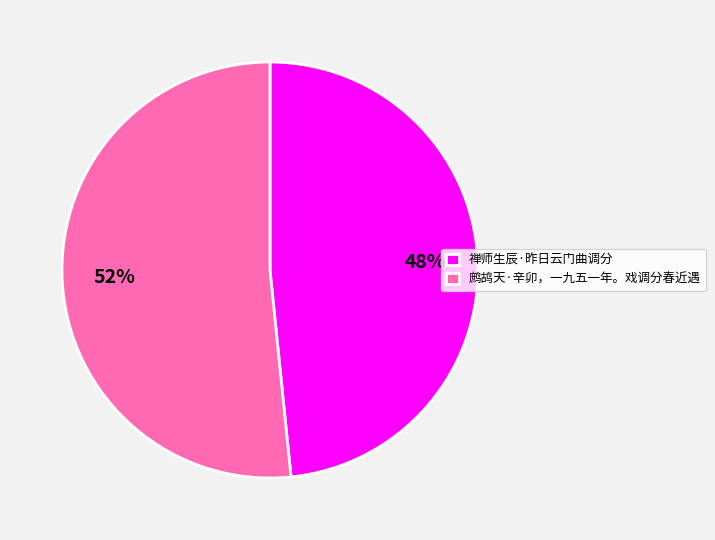

To the nearest percent, what is the average slice percentage?

50%